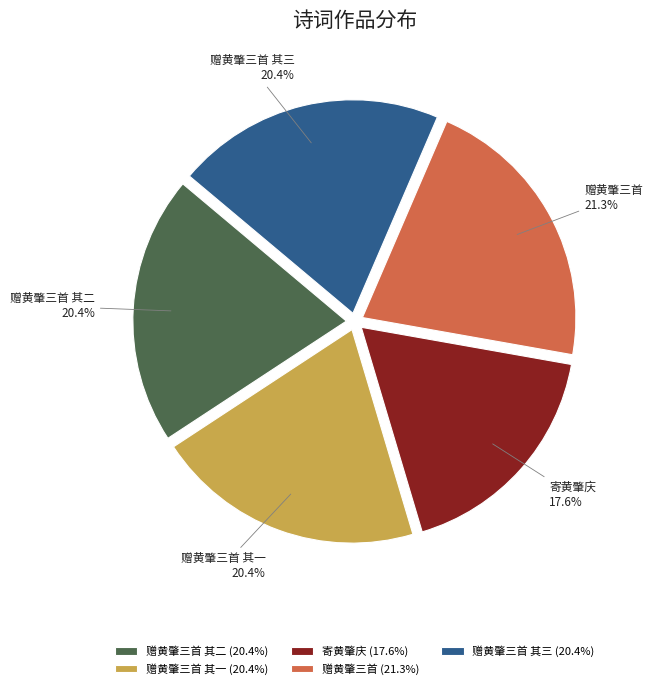

Does 赠黄肇三首 其二 account for over 50% of the chart?

No